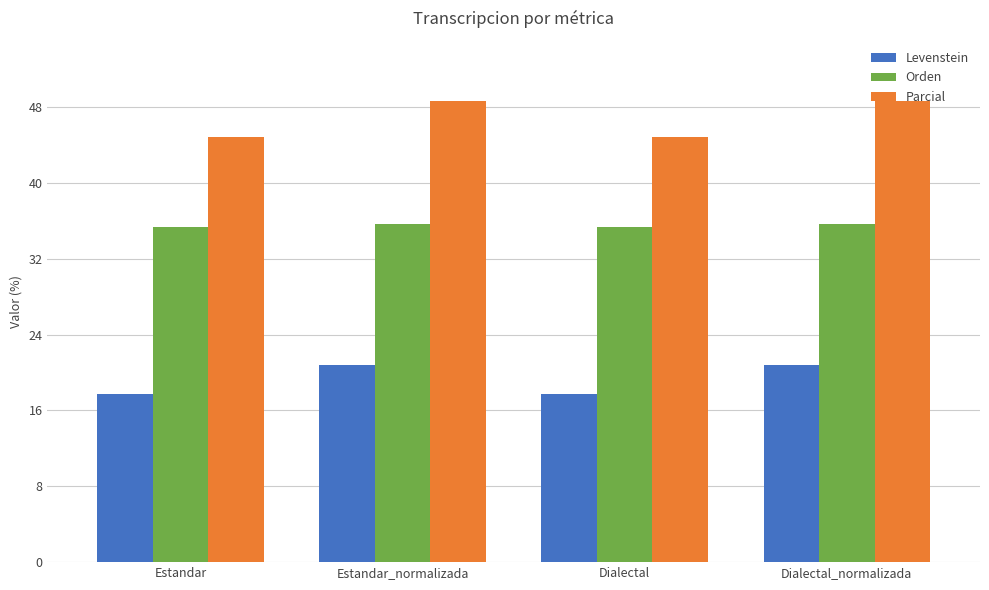

How many bars are there in total?

12